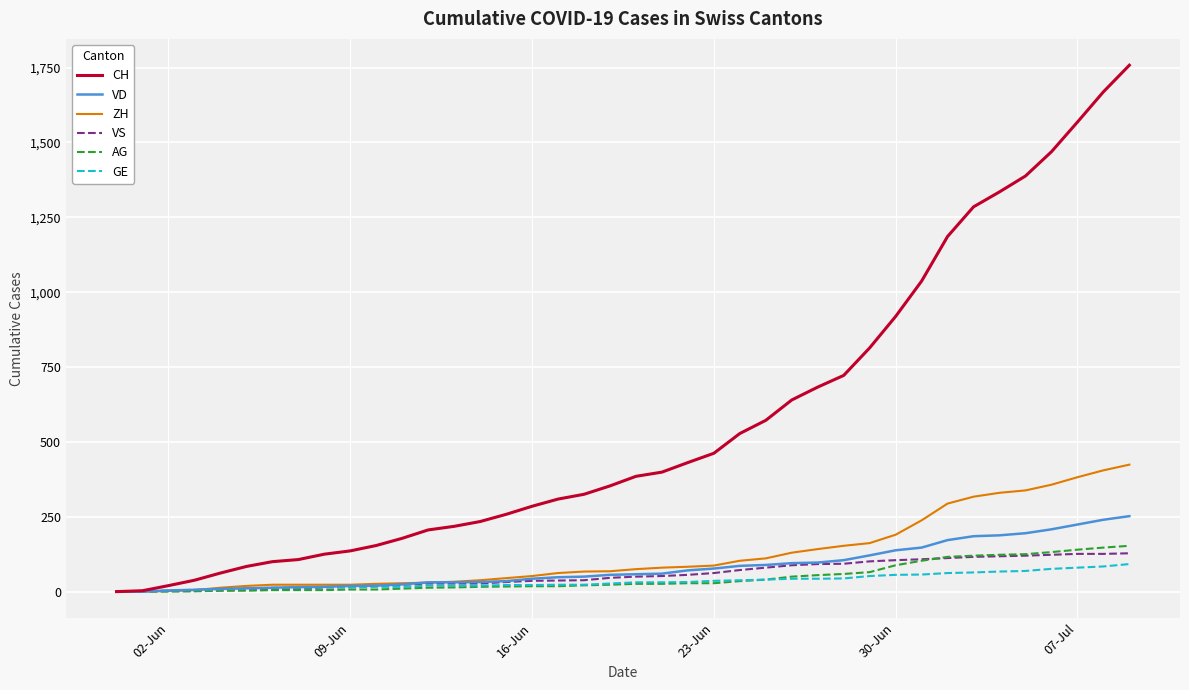

How many lines are shown in the chart?

6